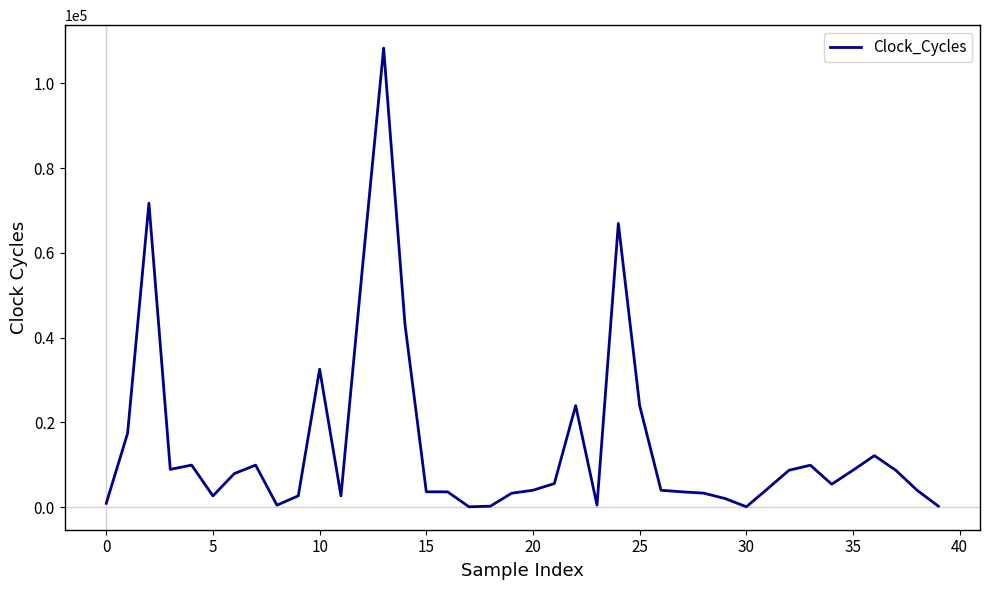

What is the difference between the maximum and minimum values?

108219